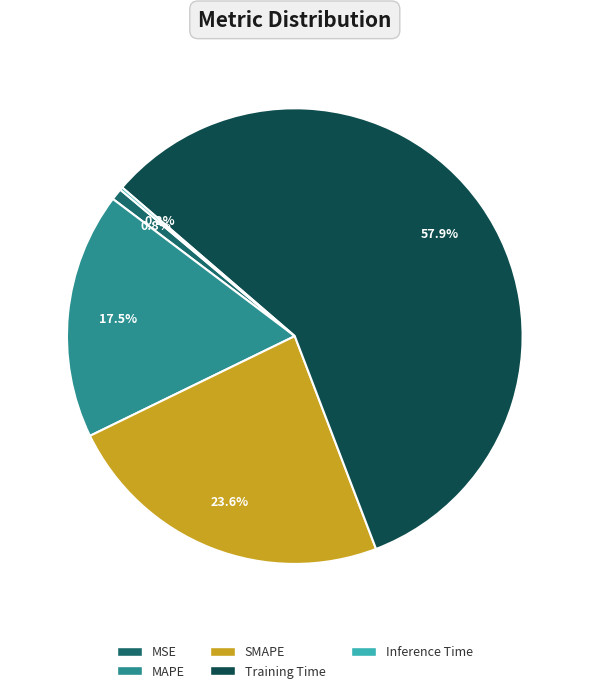

Do MAPE and MSE together represent more than half of the pie?

No